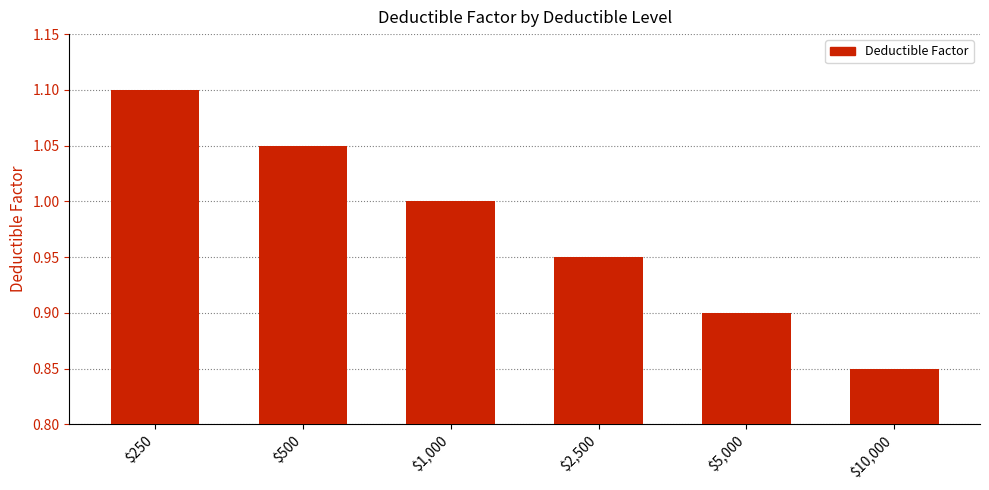

At which category does the chart reach its peak across all series?

$250